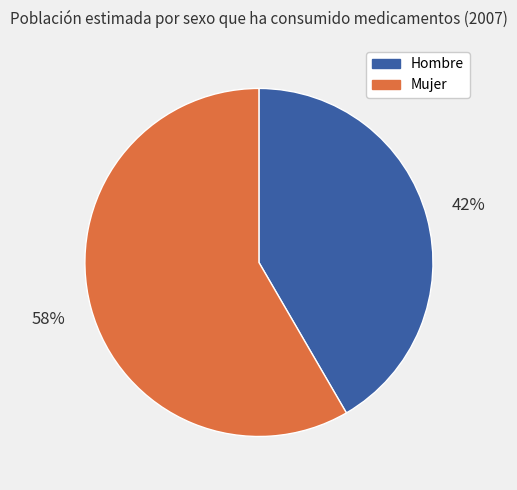

To the nearest percent, what is the average slice percentage?

50%